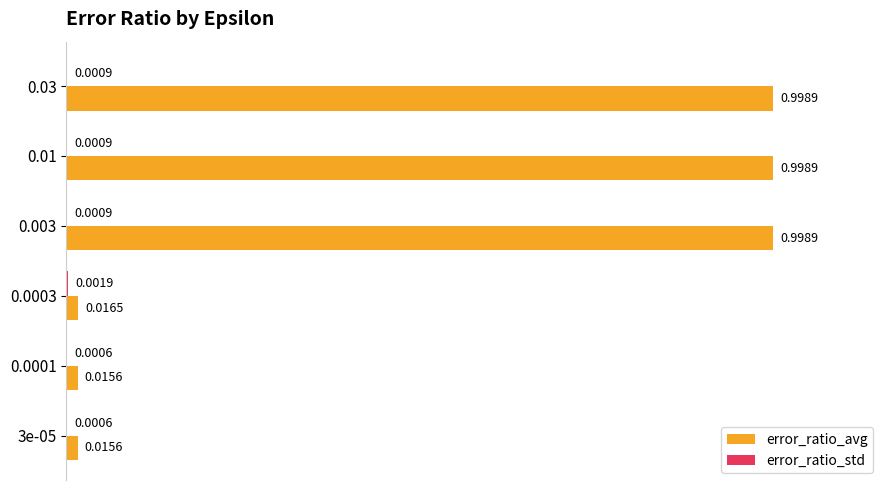

Which series changed the most between 0.0003 and 0.03?

error_ratio_avg